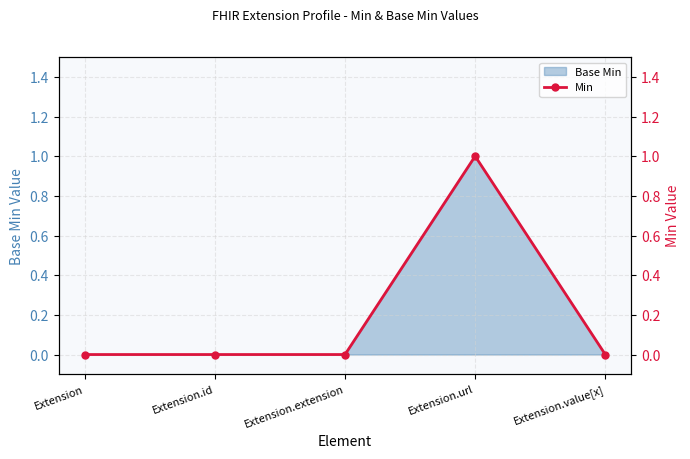

How many values are between 0 and 1?

5